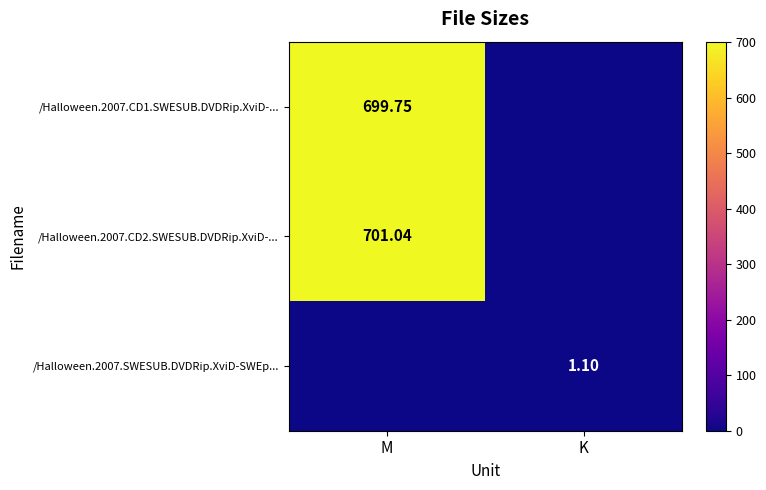

Is the value of /Halloween.2007.CD2.SWESUB.DVDRip.XviD-... at M greater than the value of /Halloween.2007.CD1.SWESUB.DVDRip.XviD-... at M?

Yes